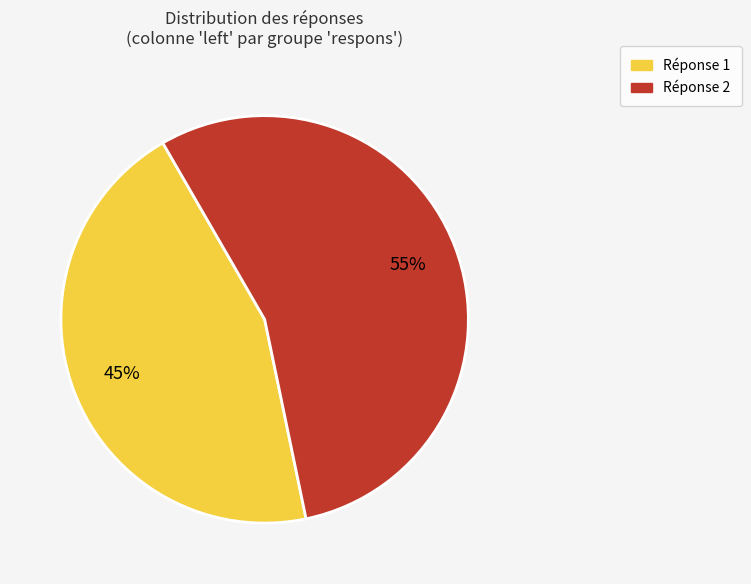

How many slices are in this pie chart?

2